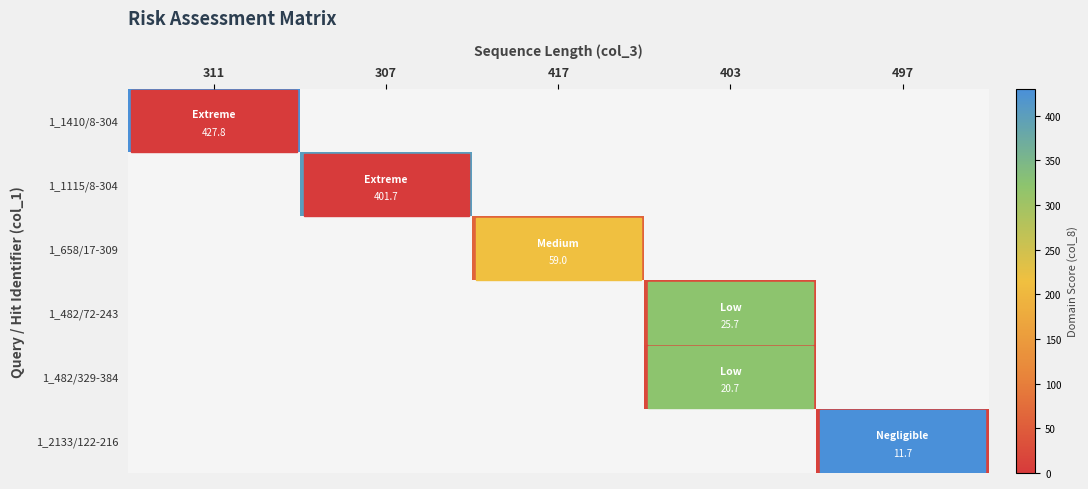

Is it true that 1_482/72-243 equals 12.5 at 403?

False